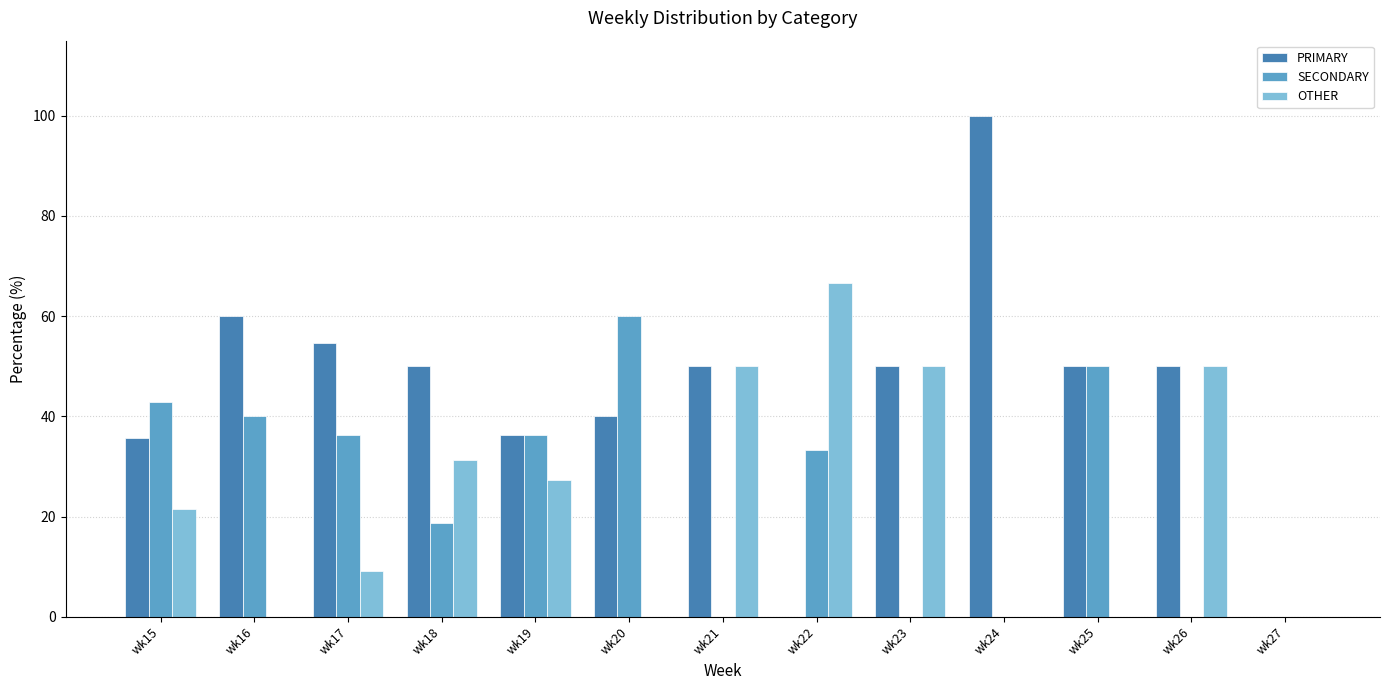

What is the total value across all series at wk15?

100.0